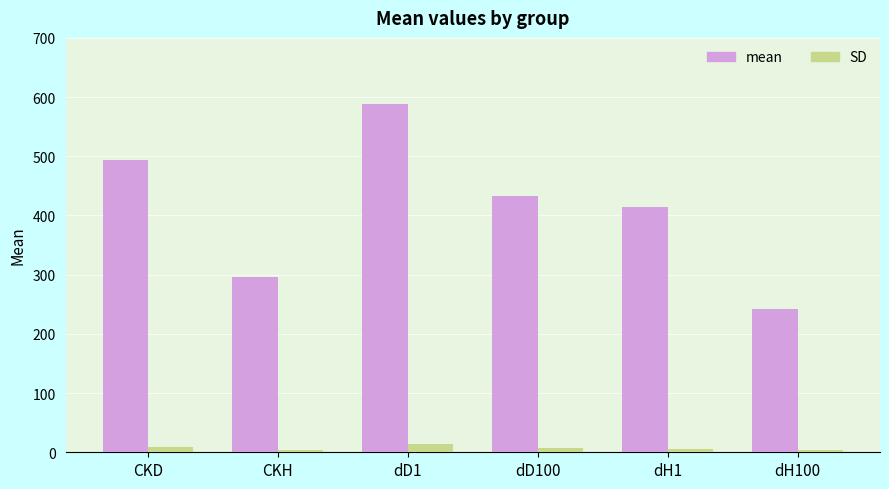

Where does the mean series first go above 433?

CKD